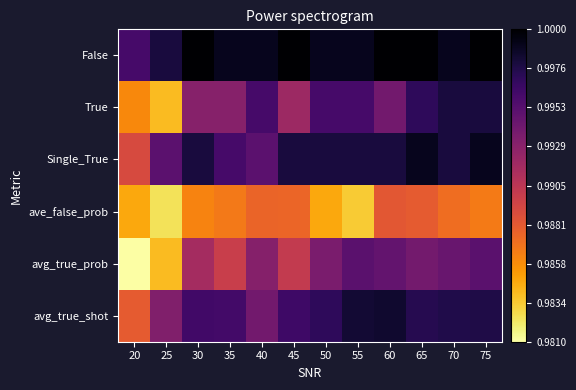

List the series in order of their peak value, highest first.

False, Single_True, avg_true_shot, True, avg_true_prob, ave_false_prob